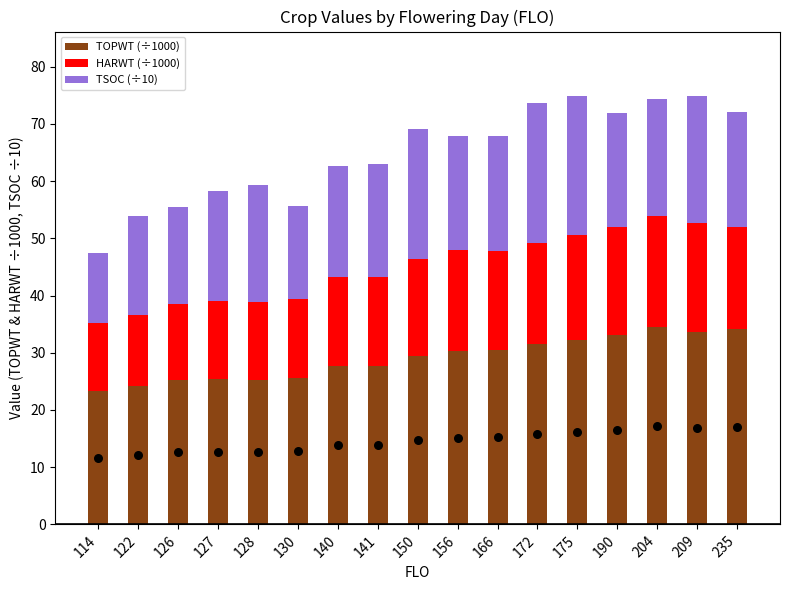

Which series has the largest Y range (max minus min)?

TSOC (÷10)